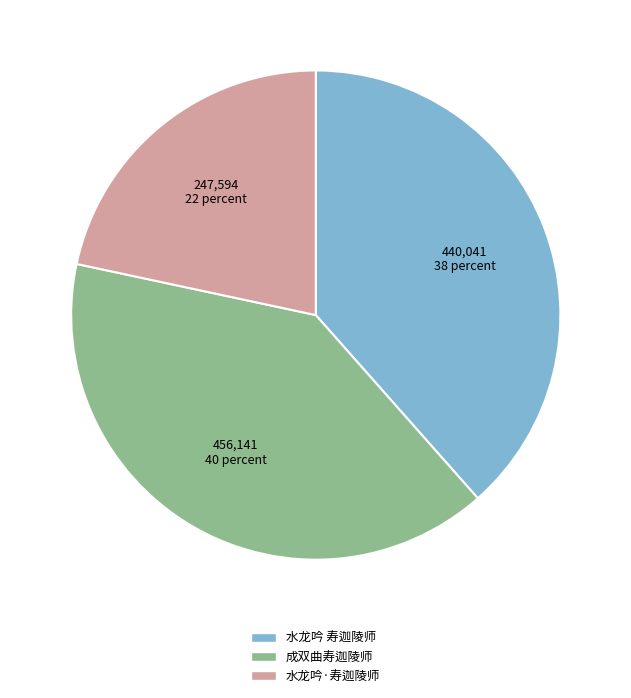

Which category has the smallest portion of the pie?

水龙吟·寿迦陵师